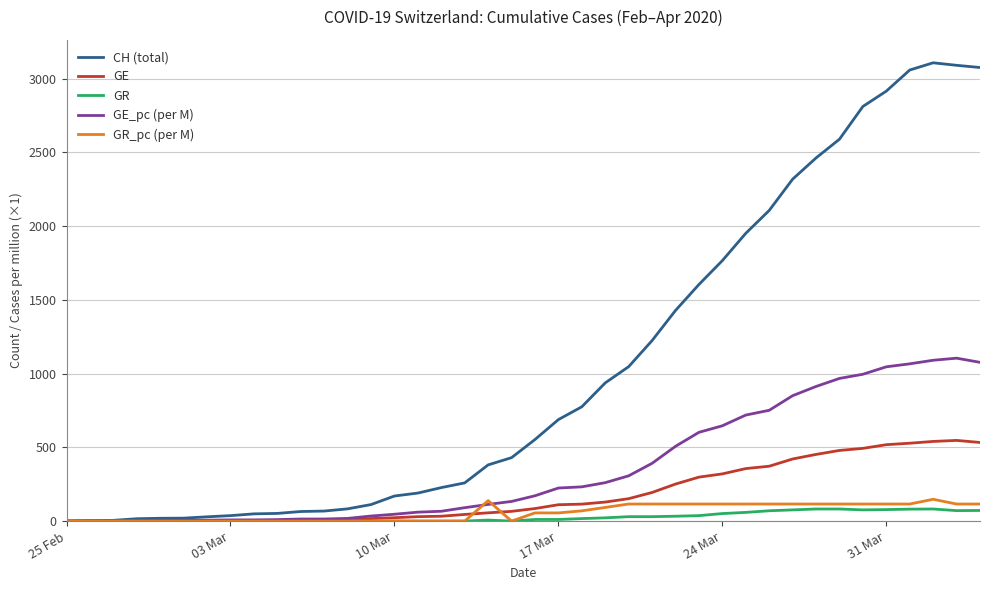

Which series has the largest range (max minus min)?

CH (total)